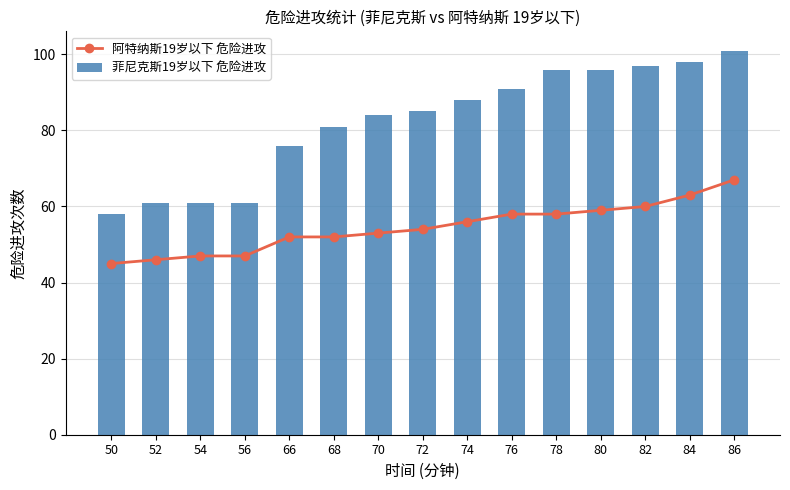

Which has a higher value, 68 or 66?

68